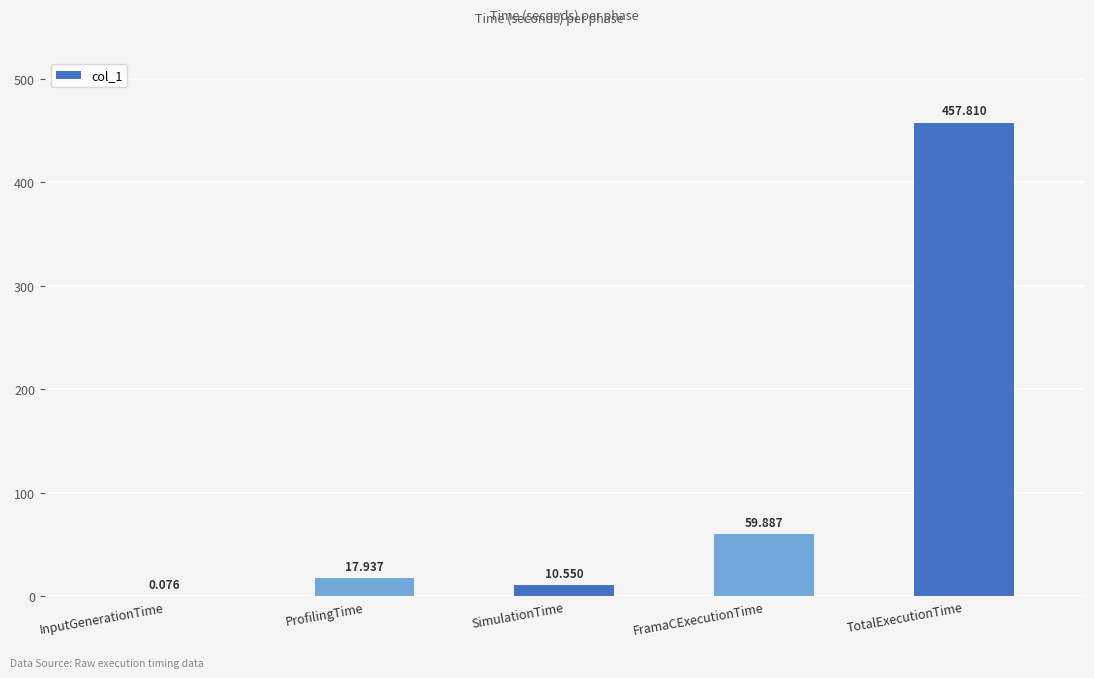

Between TotalExecutionTime and ProfilingTime, which is larger?

TotalExecutionTime